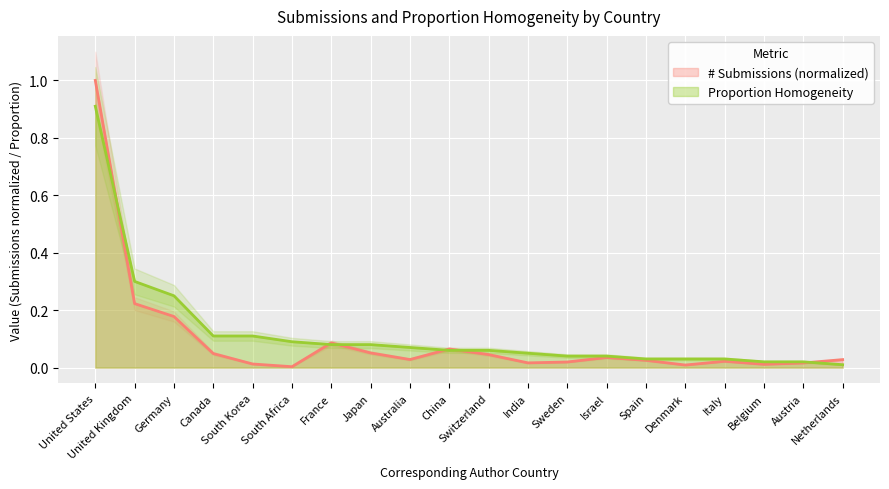

At how many categories does at least one series exceed 0?

20